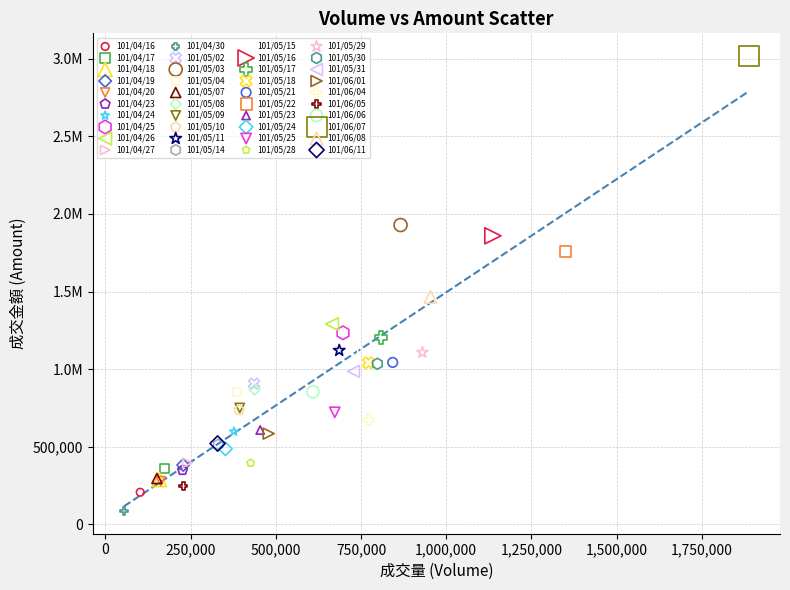

What are all the series names shown in the legend?

101/04/16, 101/04/17, 101/04/18, 101/04/19, 101/04/20, 101/04/23, 101/04/24, 101/04/25, 101/04/26, 101/04/27, 101/04/30, 101/05/02, 101/05/03, 101/05/04, 101/05/07, 101/05/08, 101/05/09, 101/05/10, 101/05/11, 101/05/14, 101/05/15, 101/05/16, 101/05/17, 101/05/18, 101/05/21, 101/05/22, 101/05/23, 101/05/24, 101/05/25, 101/05/28, 101/05/29, 101/05/30, 101/05/31, 101/06/01, 101/06/04, 101/06/05, 101/06/06, 101/06/07, 101/06/08, 101/06/11